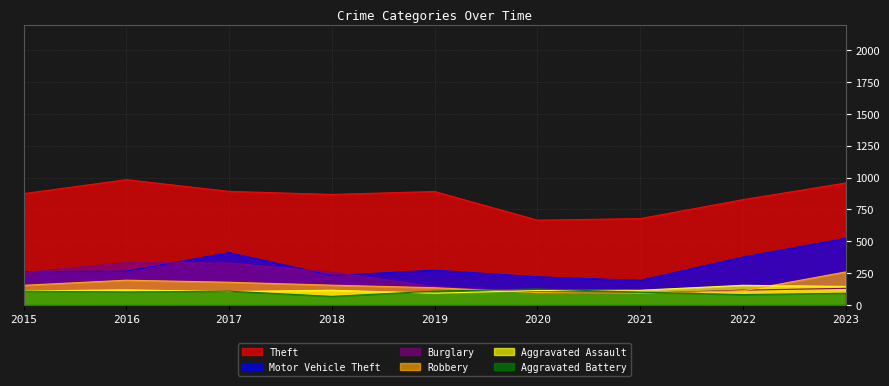

Reading left to right, transcribe all the data shown in this chart.

Theft: 2015=874	2016=984	2017=892	2018=868	2019=891	2020=666	2021=678	2022=827	2023=958
Motor Vehicle Theft: 2015=261	2016=265	2017=411	2018=231	2019=273	2020=221	2021=193	2022=376	2023=523
Burglary: 2015=254	2016=333	2017=329	2018=257	2019=143	2020=100	2021=90	2022=116	2023=130
Robbery: 2015=154	2016=194	2017=178	2018=155	2019=135	2020=97	2021=91	2022=111	2023=259
Aggravated Assault: 2015=110	2016=118	2017=105	2018=115	2019=92	2020=113	2021=115	2022=154	2023=145
Aggravated Battery: 2015=108	2016=102	2017=108	2018=67	2019=108	2020=125	2021=100	2022=81	2023=92